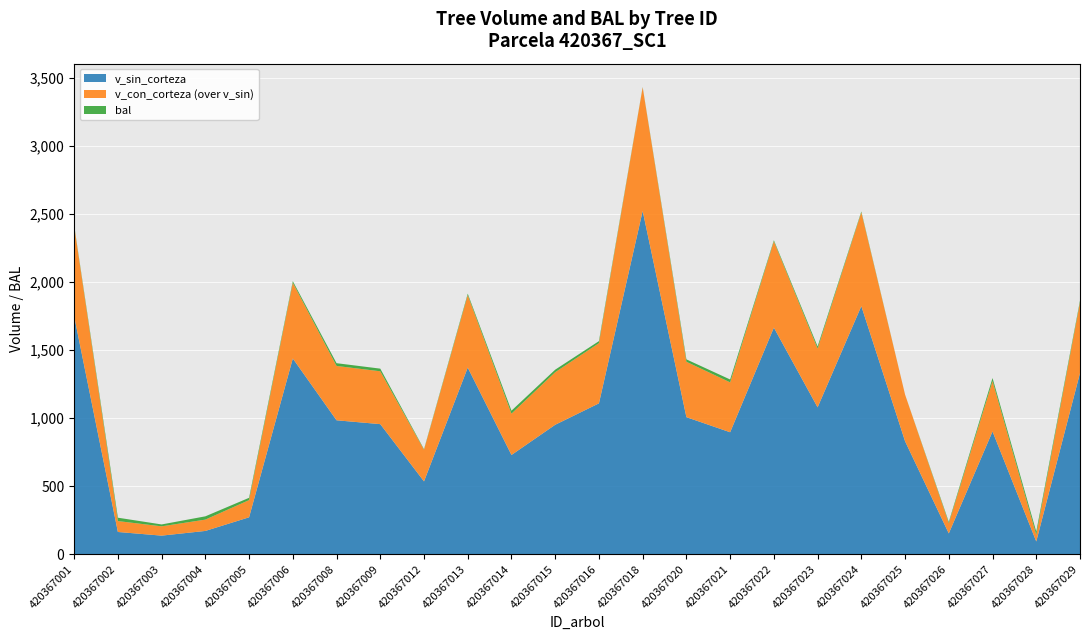

Reading left to right, extract all data points from this chart.

v_con_corteza: 420367001=2410.5	420367002=243.6	420367003=204.9	420367004=254.2	420367005=397.5	420367006=1993.7	420367008=1382.7	420367009=1343.5	420367012=767.5	420367013=1903.0	420367014=1032.3	420367015=1336.8	420367016=1549.9	420367018=3428.9	420367020=1413.2	420367021=1262.2	420367022=2297.8	420367023=1510.1	420367024=2510.5	420367025=1172.5	420367026=228.3	420367027=1271.4	420367028=142.4	420367029=1849.6
v_sin_corteza: 420367001=1748.2	420367002=163.4	420367003=136.6	420367004=171.1	420367005=271.2	420367006=1437.5	420367008=983.6	420367009=955.3	420367012=534.8	420367013=1370.7	420367014=728.8	420367015=950.8	420367016=1108.0	420367018=2520.6	420367020=1006.5	420367021=895.8	420367022=1664.0	420367023=1078.8	420367024=1822.0	420367025=829.6	420367026=152.8	420367027=901.4	420367028=93.7	420367029=1330.3
bal: 420367001=5.3	420367002=24.8	420367003=13.9	420367004=24.1	420367005=16.9	420367006=11.6	420367008=20.2	420367009=19.4	420367012=4.0	420367013=10.4	420367014=21.9	420367015=18.6	420367016=14.9	420367018=2.0	420367020=17.7	420367021=21.1	420367022=7.9	420367023=15.9	420367024=6.6	420367025=0.0	420367026=9.2	420367027=22.6	420367028=23.4	420367029=12.7